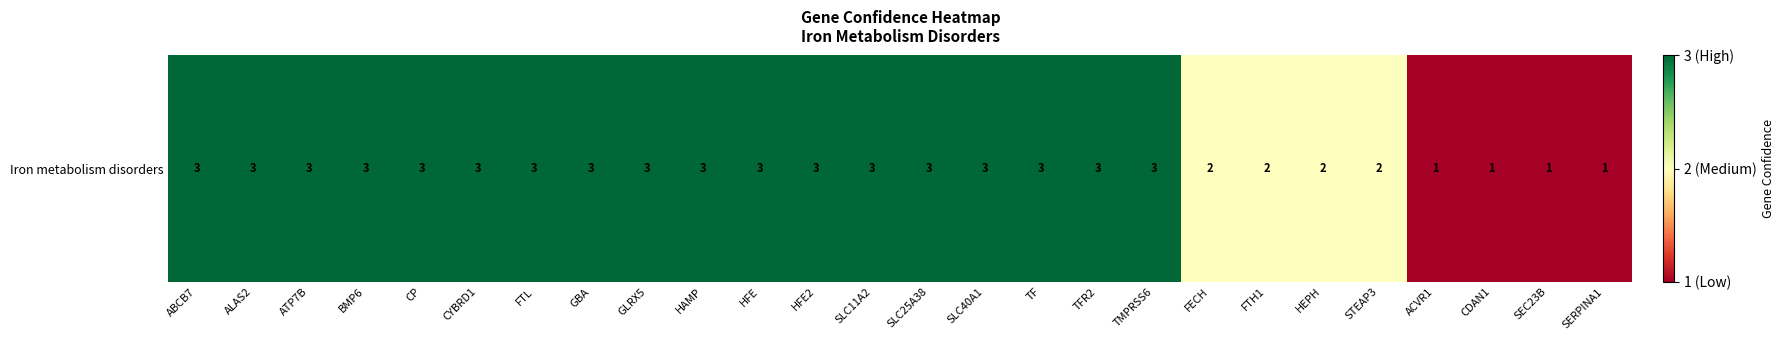

Reading right to left, what are all the values shown in this chart?

SERPINA1=1	SEC23B=1	CDAN1=1	ACVR1=1	STEAP3=2	HEPH=2	FTH1=2	FECH=2	TMPRSS6=3	TFR2=3	TF=3	SLC40A1=3	SLC25A38=3	SLC11A2=3	HFE2=3	HFE=3	HAMP=3	GLRX5=3	GBA=3	FTL=3	CYBRD1=3	CP=3	BMP6=3	ATP7B=3	ALAS2=3	ABCB7=3